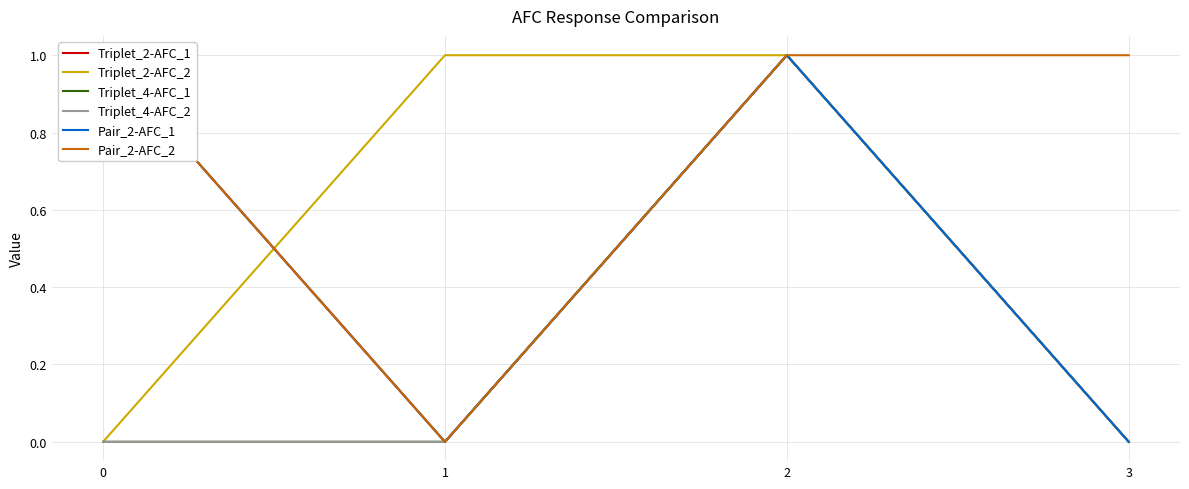

Reading left to right, extract all data points from this chart.

Triplet_2-AFC_1: 0=1	1=0	2=1	3=0
Triplet_2-AFC_2: 0=0	1=1	2=1	3=0
Triplet_4-AFC_1: 0=0	1=0	2=1	3=0
Triplet_4-AFC_2: 0=0	1=0	2=1	3=0
Pair_2-AFC_1: 0=1	1=0	2=1	3=0
Pair_2-AFC_2: 0=1	1=0	2=1	3=1